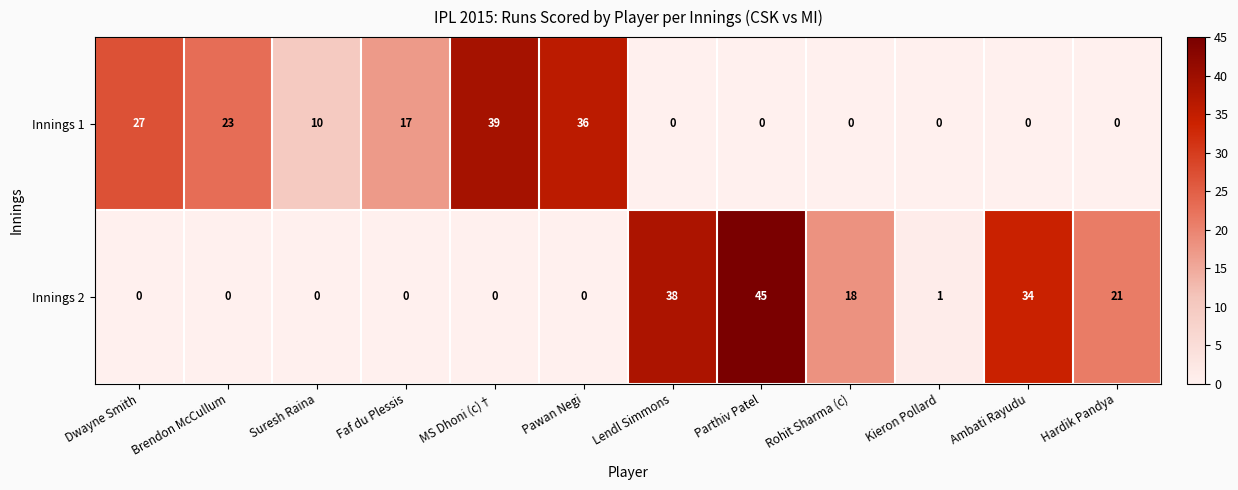

At Brendon McCullum, list the series in order from largest to smallest.

Innings 1, Innings 2